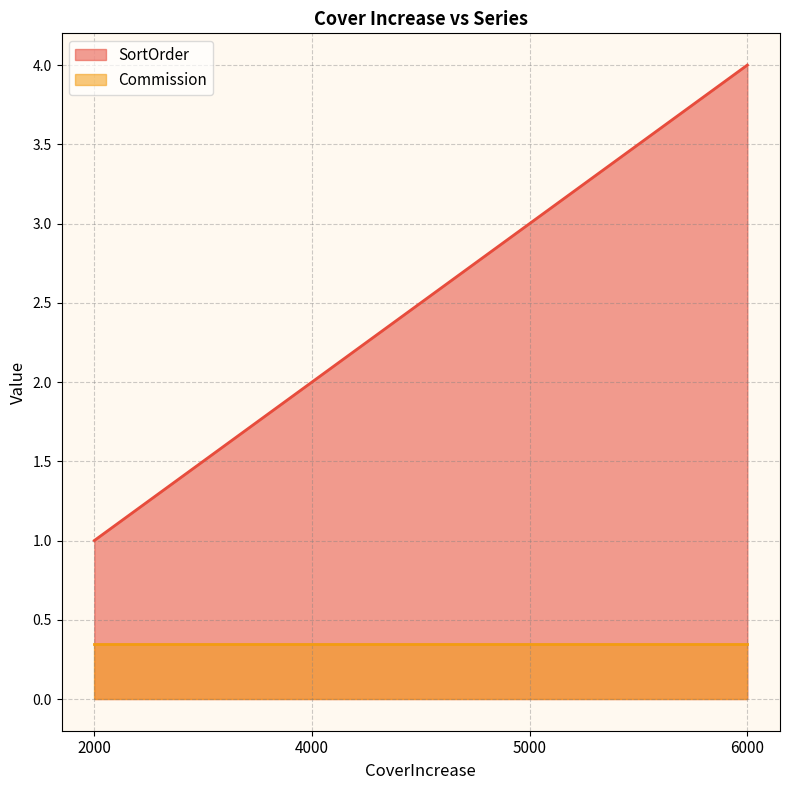

Rank the series by their maximum value, from highest to lowest.

SortOrder, Commission